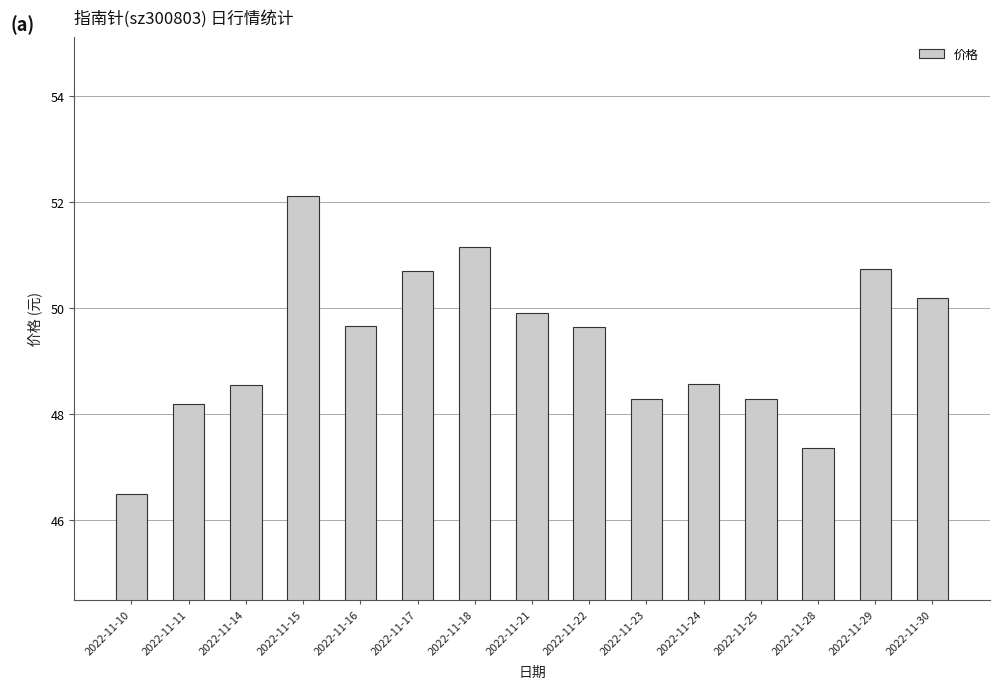

How many bars are there in total?

15